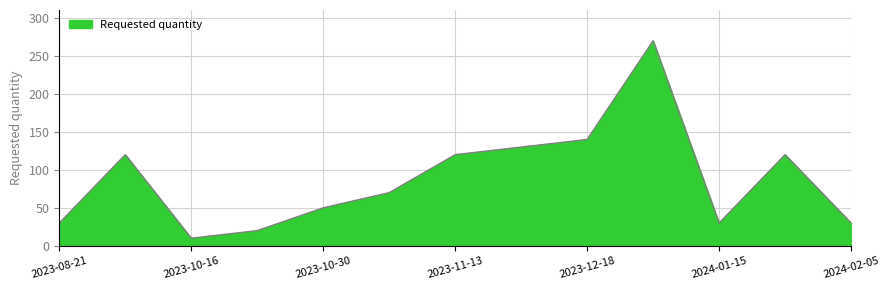

What is the minimum value shown in the chart?

10